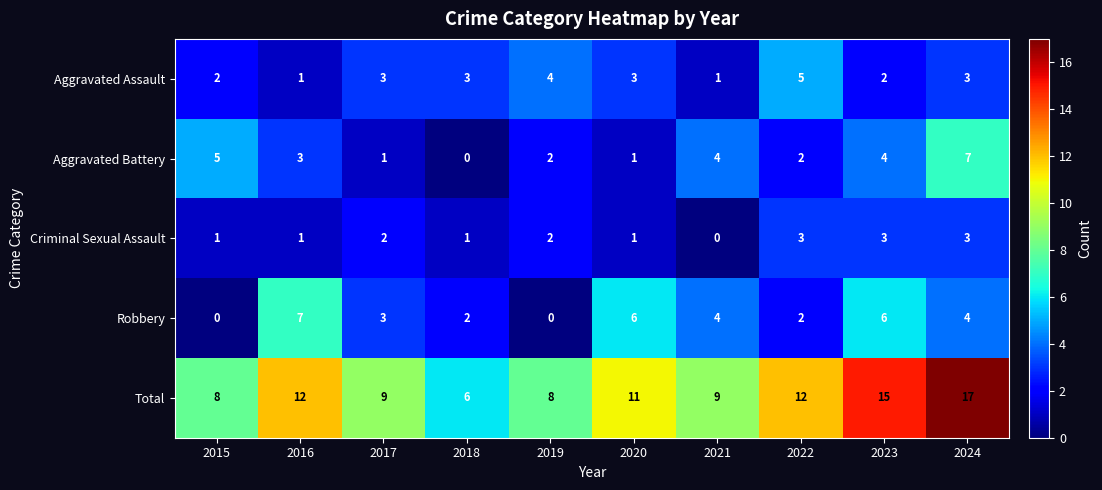

At how many categories does at least one series exceed 3?

10